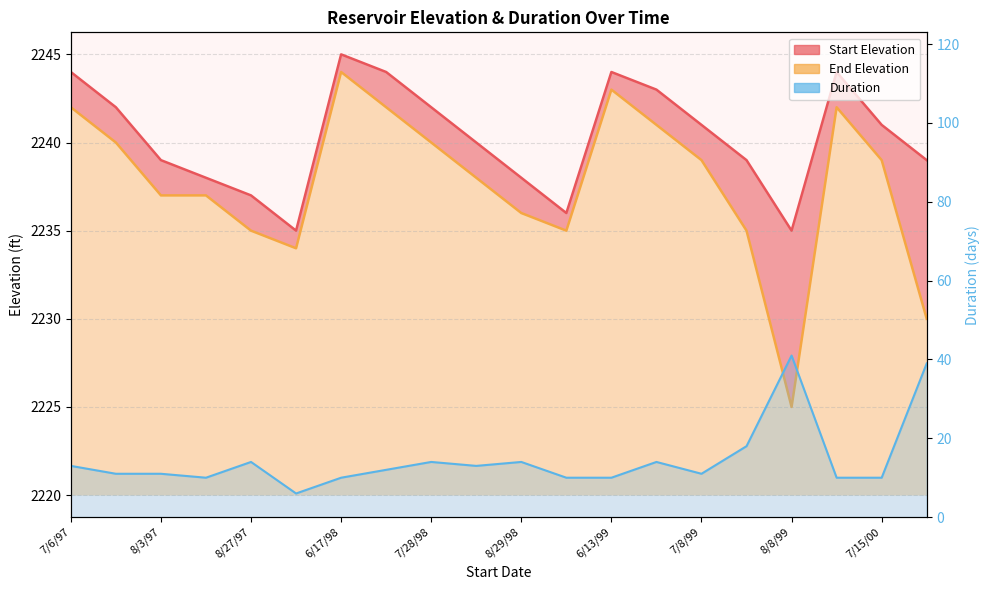

Count the number of categories in the chart.

20